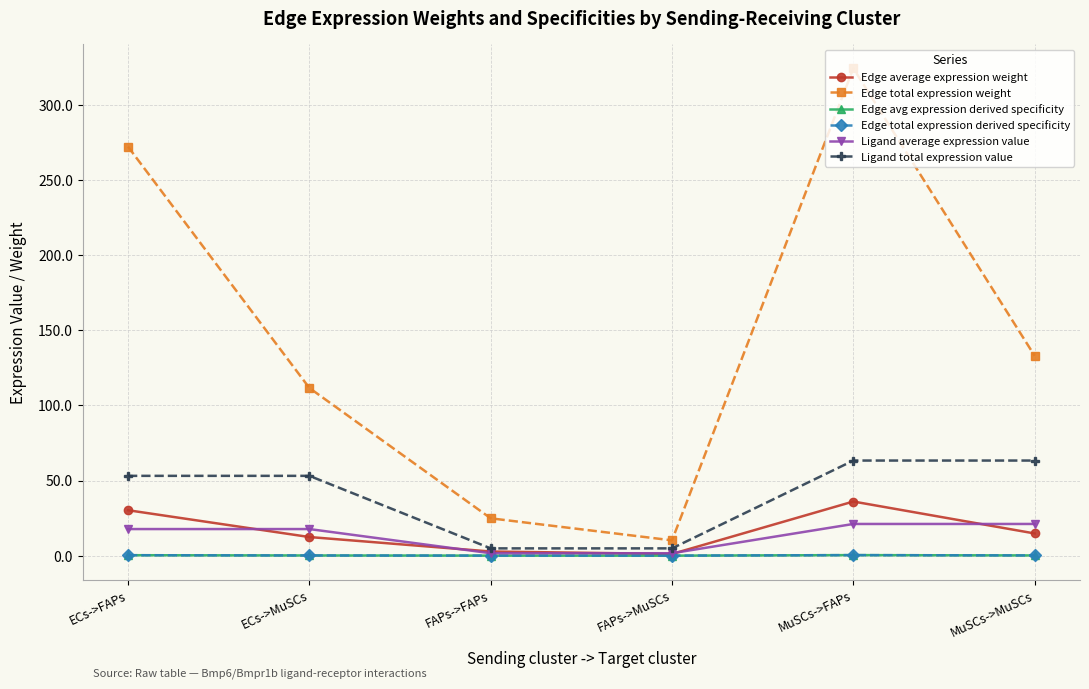

At which category does Edge avg expression derived specificity reach its first local peak?

MuSCs->FAPs